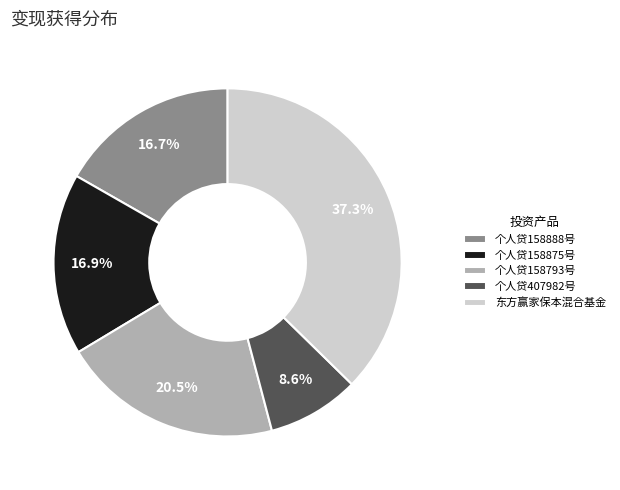

To the nearest percent, what is the difference between the largest and smallest slice percentages?

29%